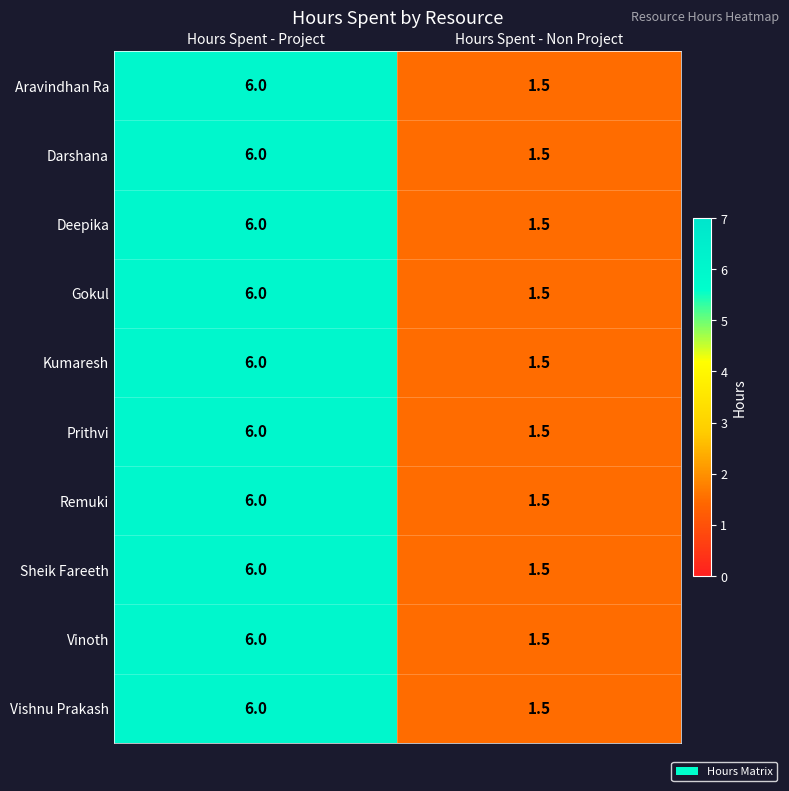

Reading right to left, list all the values displayed in this chart.

Aravindhan Ra: Hours Spent - Non Project=1.5	Hours Spent - Project=6.0
Darshana: Hours Spent - Non Project=1.5	Hours Spent - Project=6.0
Deepika: Hours Spent - Non Project=1.5	Hours Spent - Project=6.0
Gokul: Hours Spent - Non Project=1.5	Hours Spent - Project=6.0
Kumaresh: Hours Spent - Non Project=1.5	Hours Spent - Project=6.0
Prithvi: Hours Spent - Non Project=1.5	Hours Spent - Project=6.0
Remuki: Hours Spent - Non Project=1.5	Hours Spent - Project=6.0
Sheik Fareeth: Hours Spent - Non Project=1.5	Hours Spent - Project=6.0
Vinoth: Hours Spent - Non Project=1.5	Hours Spent - Project=6.0
Vishnu Prakash: Hours Spent - Non Project=1.5	Hours Spent - Project=6.0